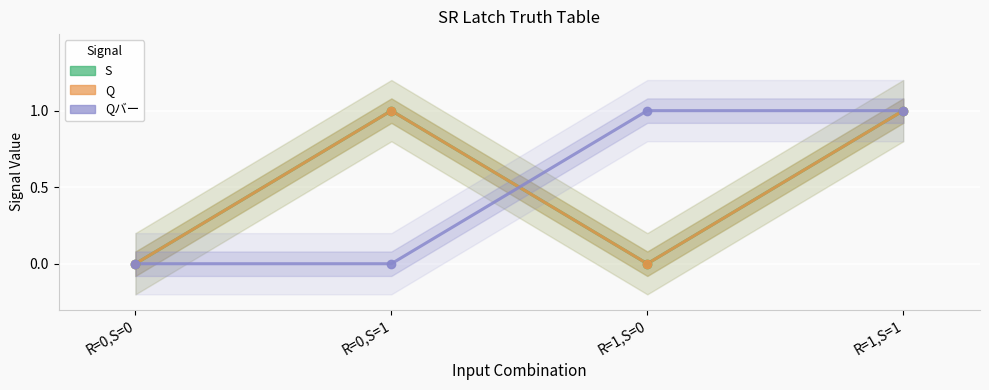

Reading left to right, what are all the values shown in this chart?

S: R=0,S=0=0	R=0,S=1=1	R=1,S=0=0	R=1,S=1=1
Q: R=0,S=0=0	R=0,S=1=1	R=1,S=0=0	R=1,S=1=1
Qバー: R=0,S=0=0	R=0,S=1=0	R=1,S=0=1	R=1,S=1=1